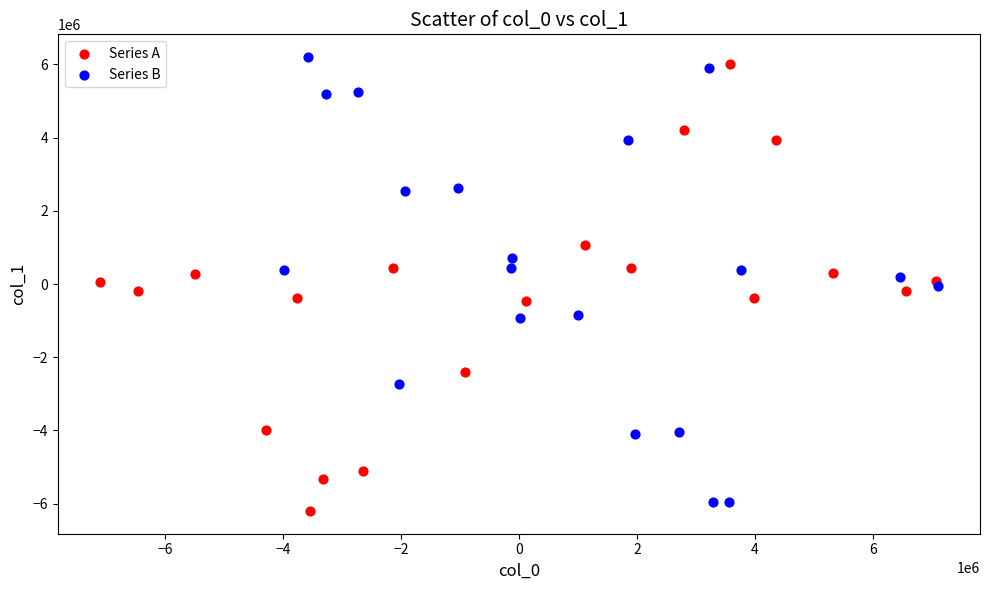

Which series contains the lowest Y value?

Series A